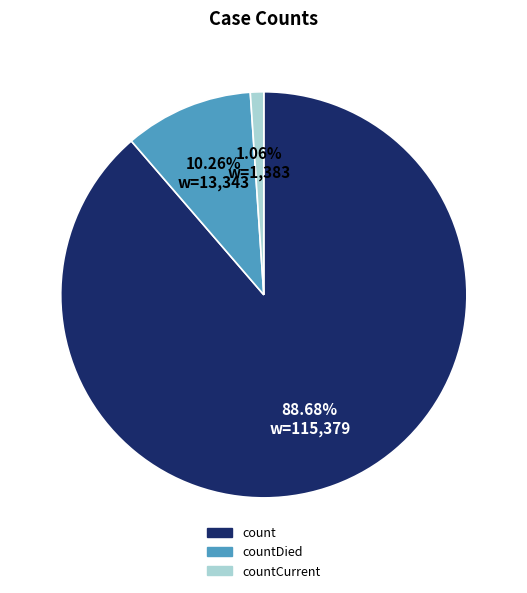

To the nearest percent, what portion does countDied represent?

10%